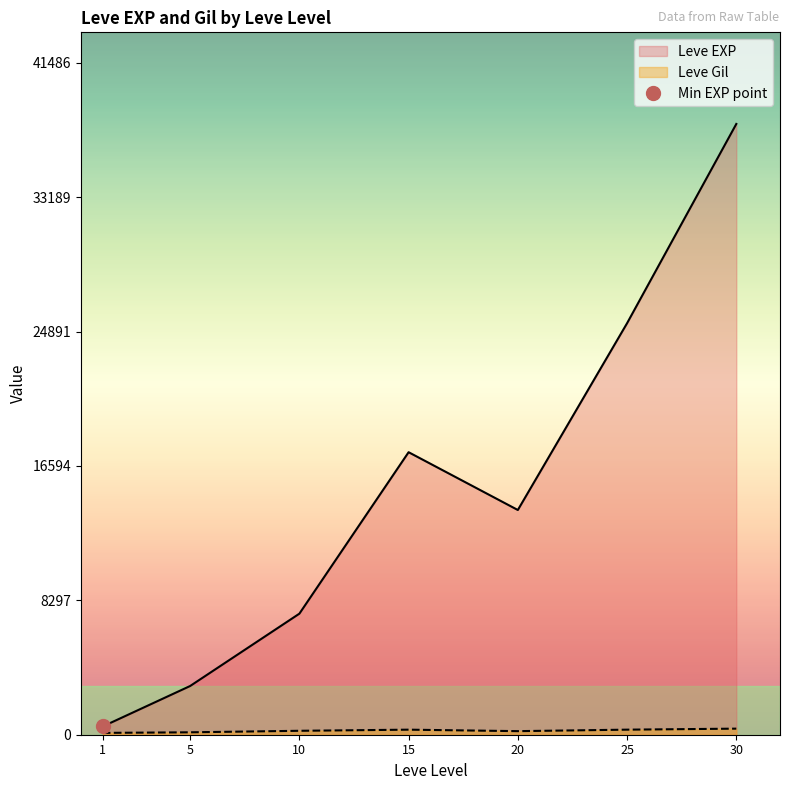

Where is Leve Gil nearest to the value 318?

25